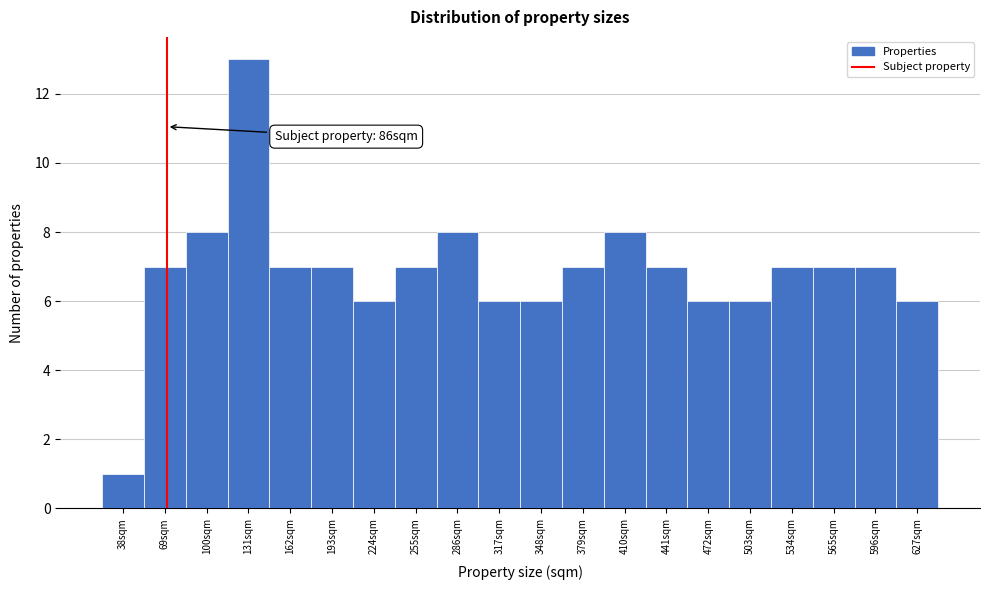

Reading left to right, what are all the values shown in this chart?

1	7	8	13	7	7	6	7	8	6	6	7	8	7	6	6	7	7	7	6